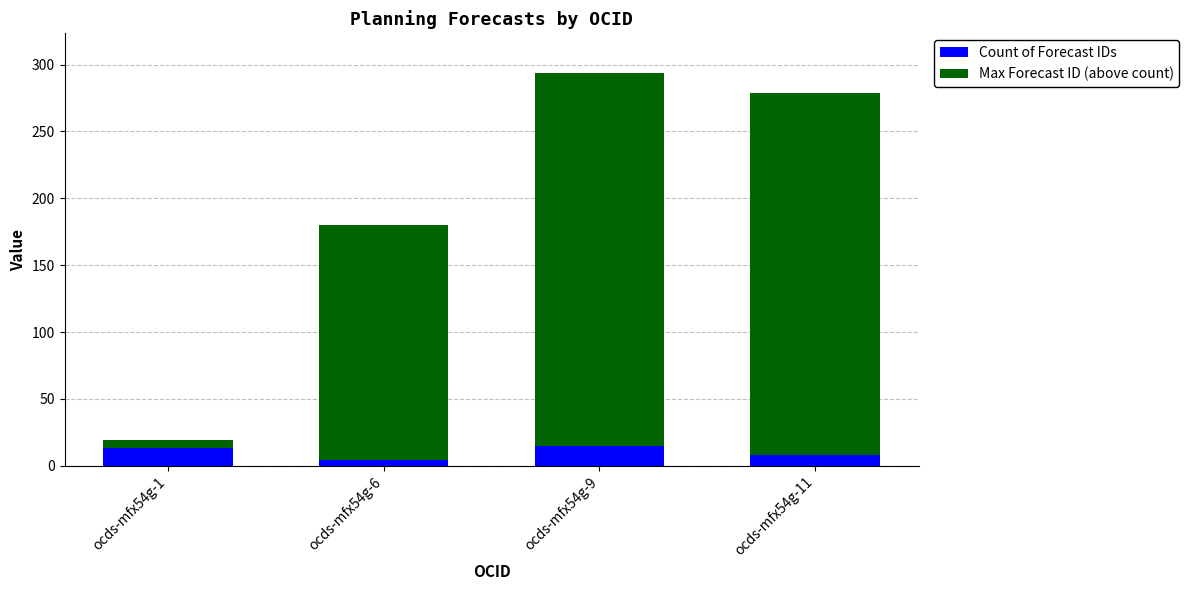

What is the sum of all Count of Forecast IDs values?

40